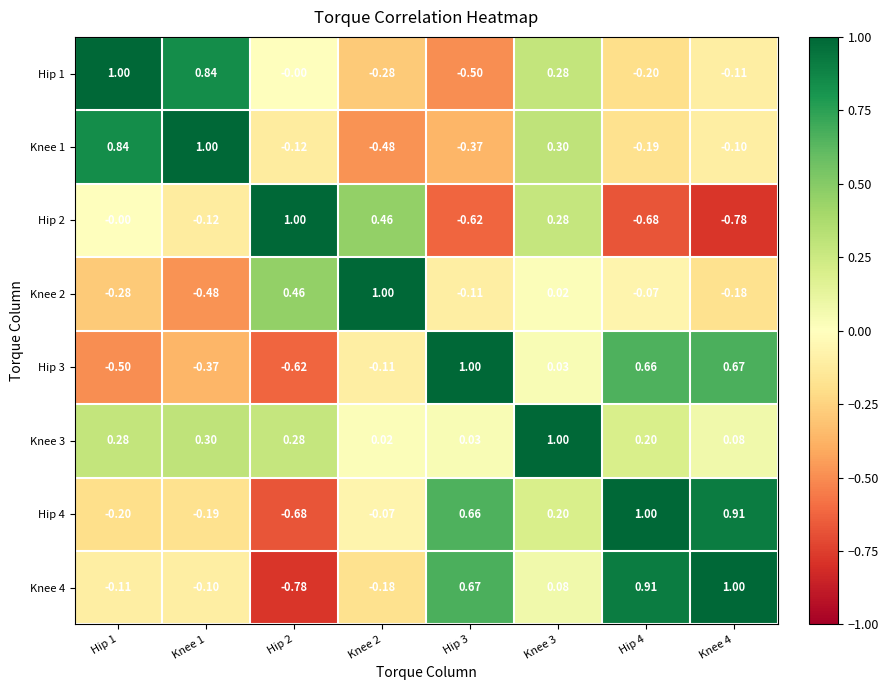

Is the value of Knee 3 at Hip 3 greater than the value of Hip 3 at Hip 3?

No